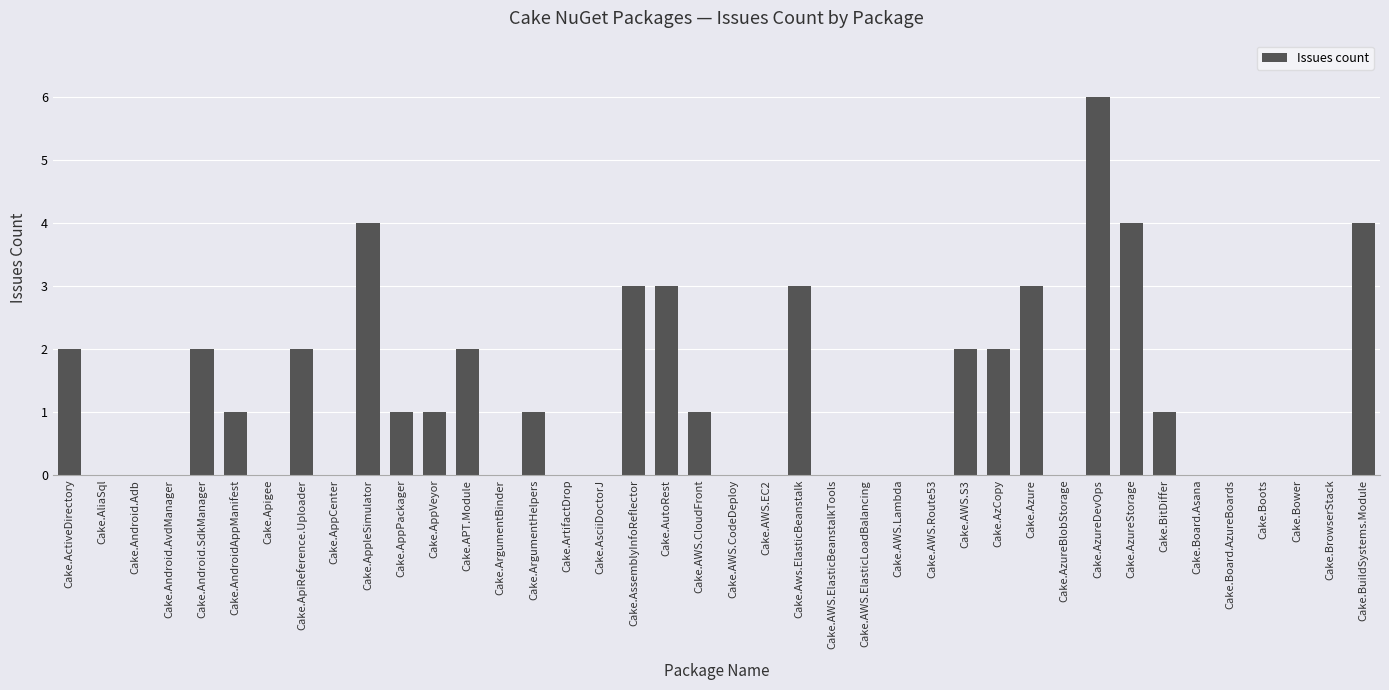

Which has a higher value, Cake.AWS.CloudFront or Cake.AWS.CodeDeploy?

Cake.AWS.CloudFront